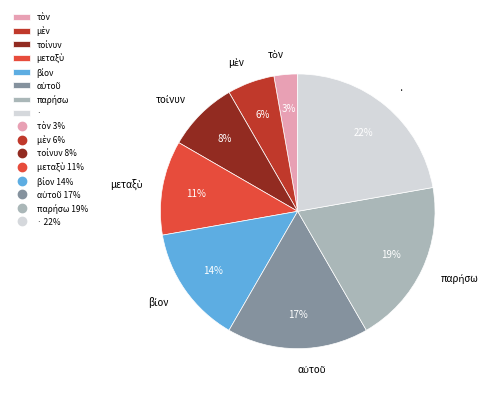

The · slice represents 31% of the pie. True or false?

False